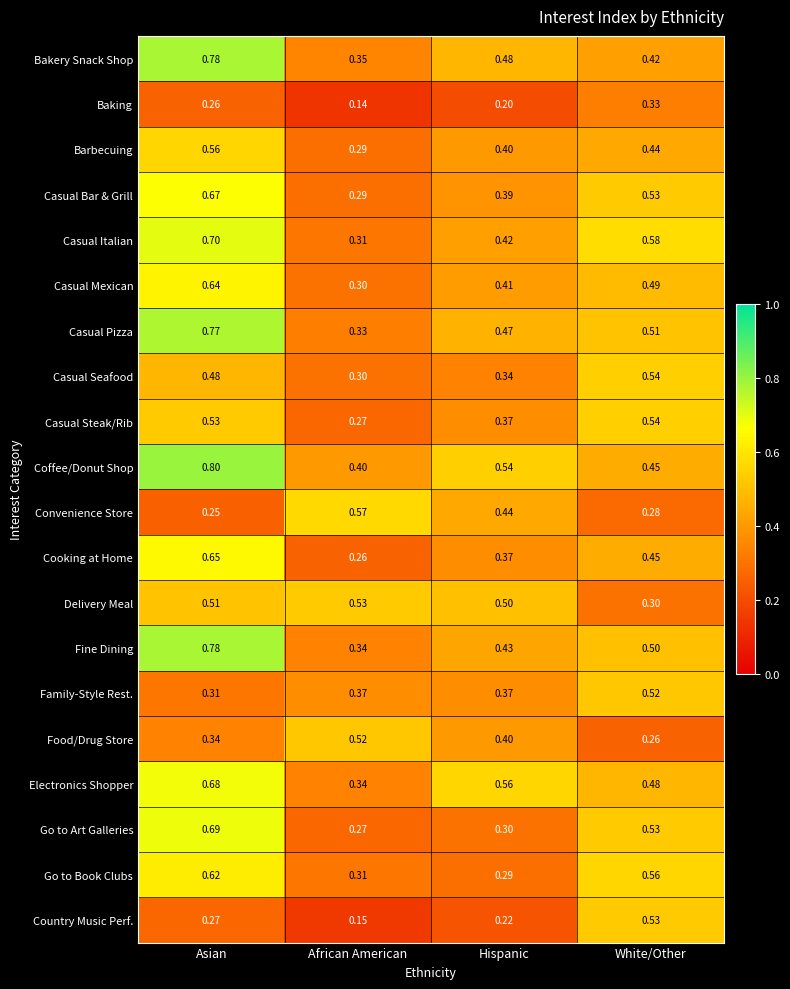

List the labels in order of Casual Steak/Rib value, smallest first.

African American, Hispanic, Asian, White/Other